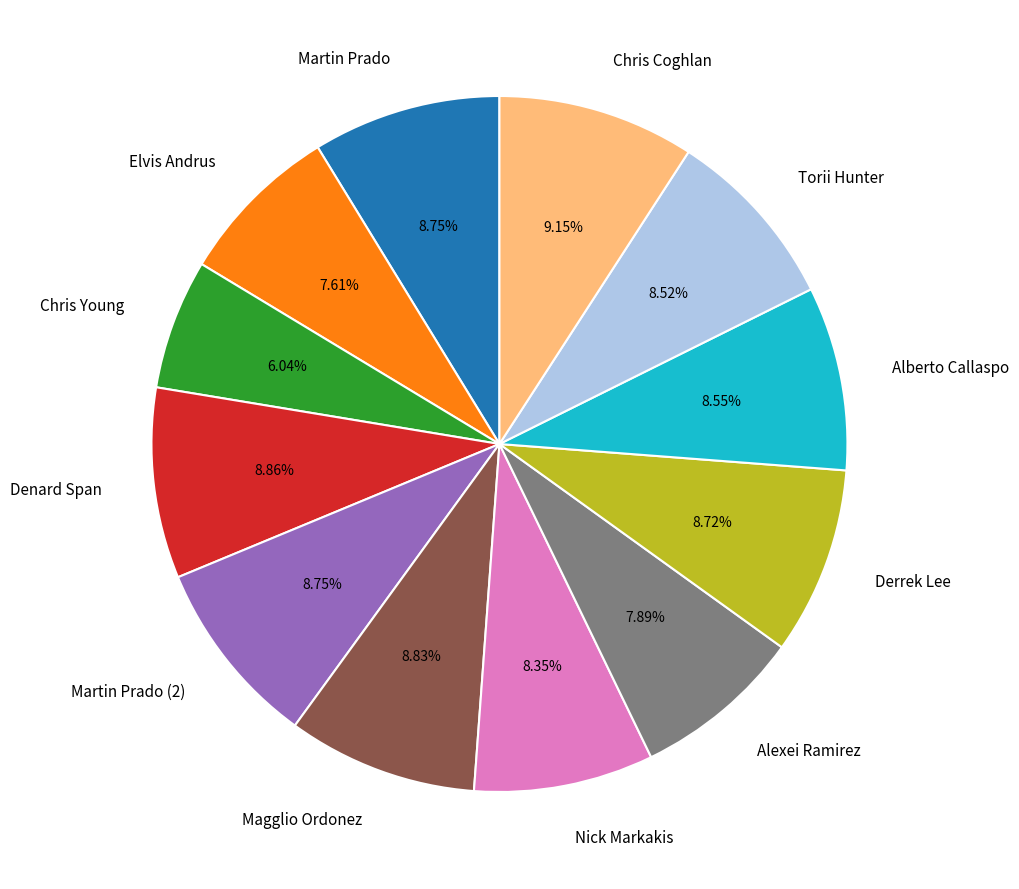

Is the sum of Martin Prado (2) and Martin Prado greater than half?

No